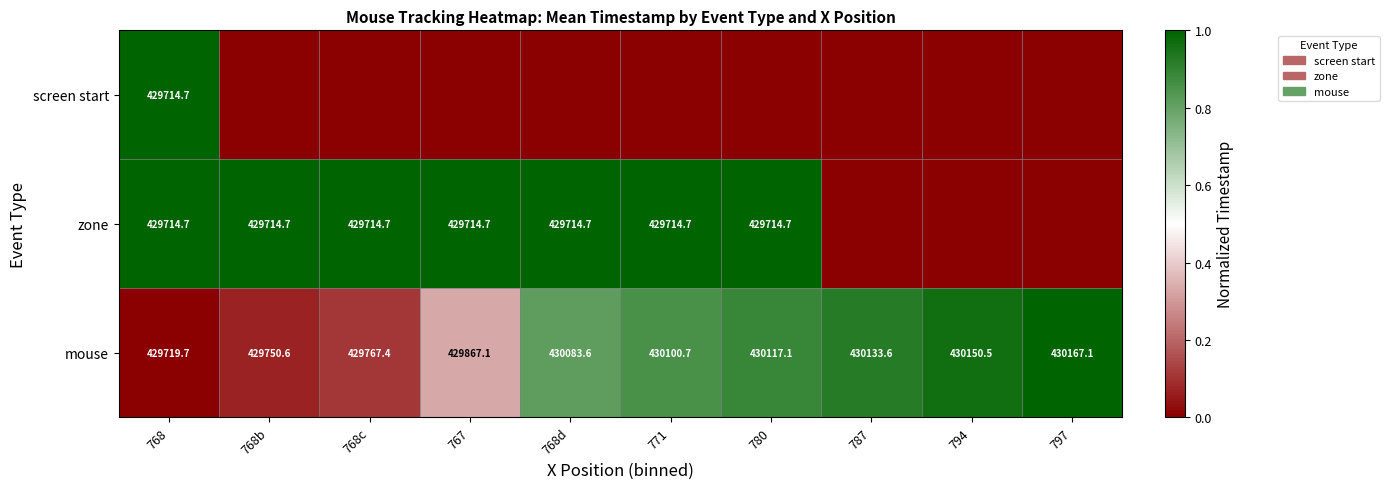

How many distinct data groups are displayed?

3